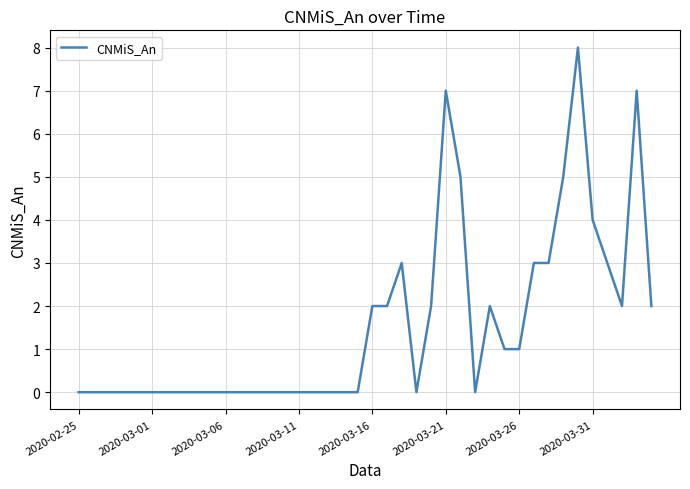

What is the maximum value shown in the chart?

8